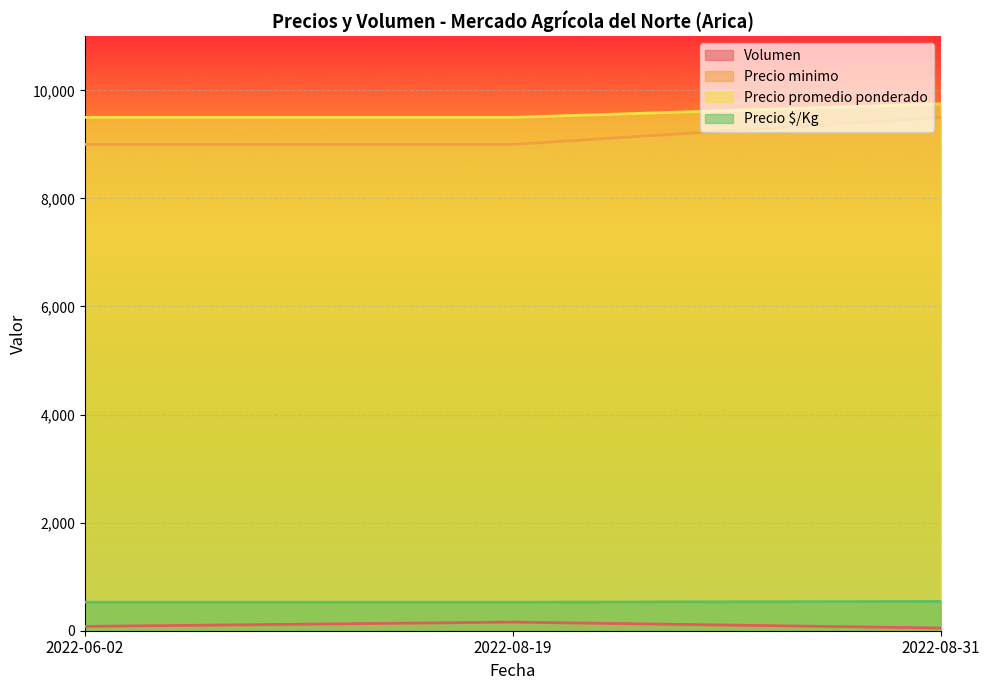

What is the greatest value displayed?

9750